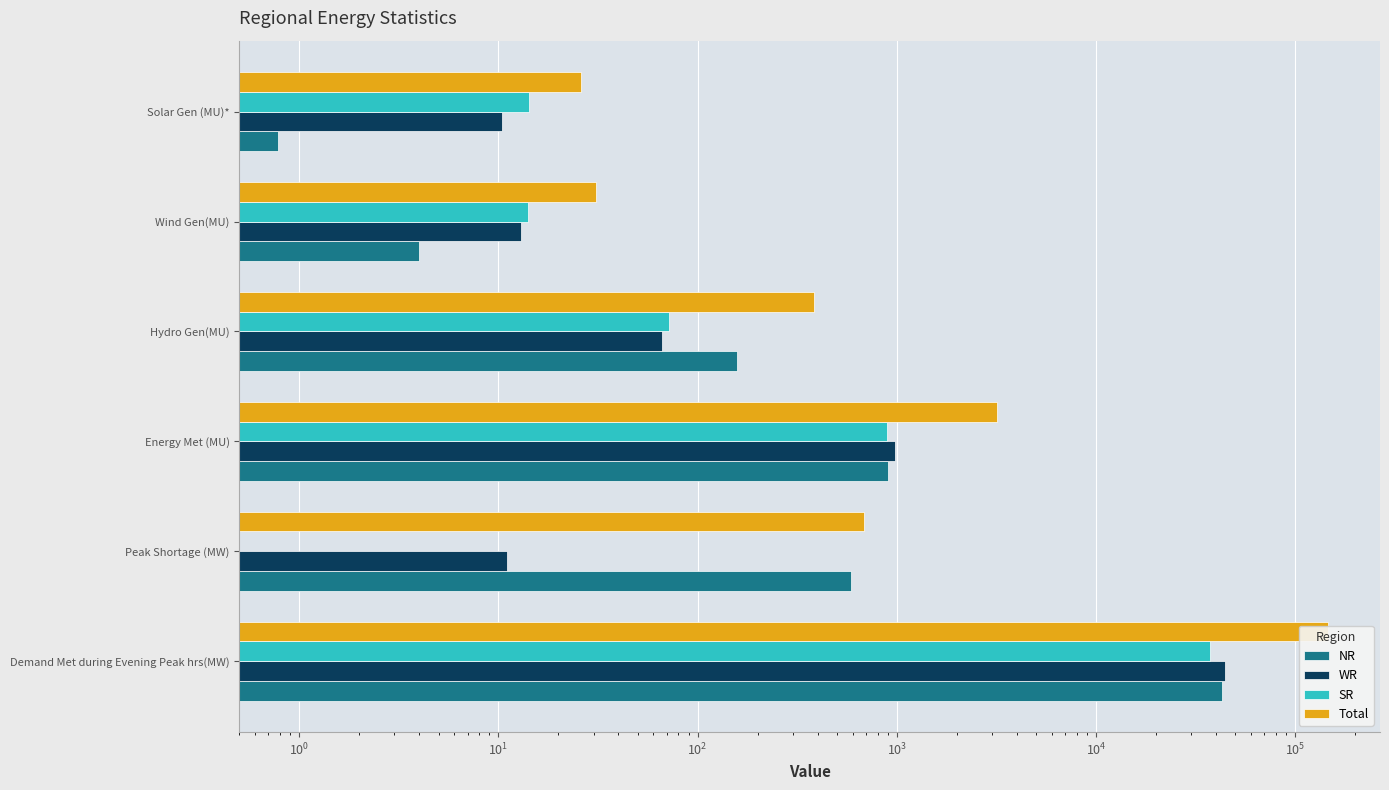

What is the difference between the maximum and minimum values in the SR series?

37405.0